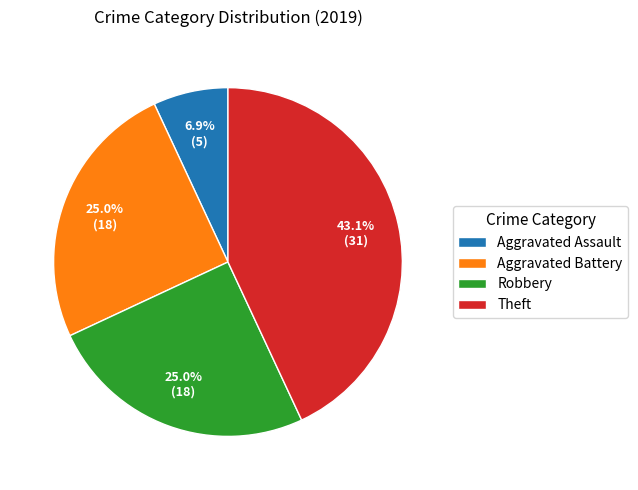

What percentage is NOT represented by Theft?

56.9%